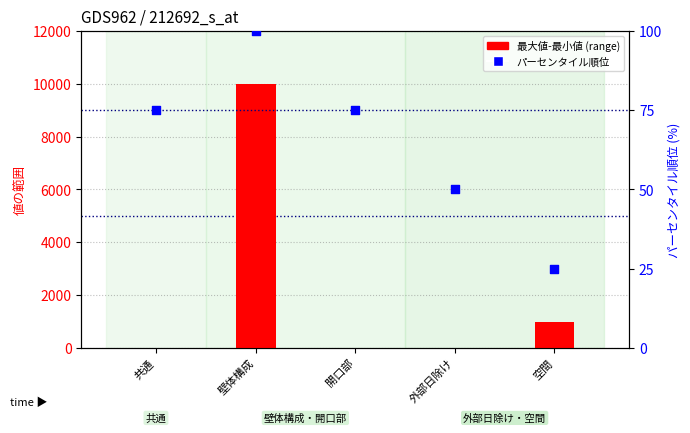

Which series has the widest spread of Y values?

最大値-最小値 (range)